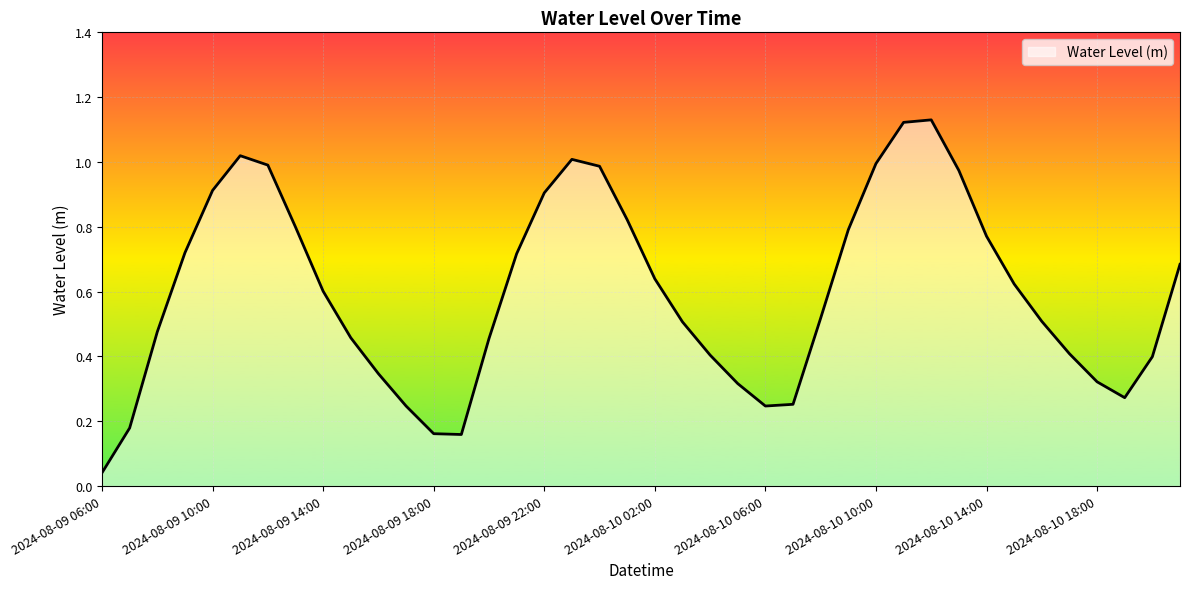

What is the greatest value displayed?

1.1